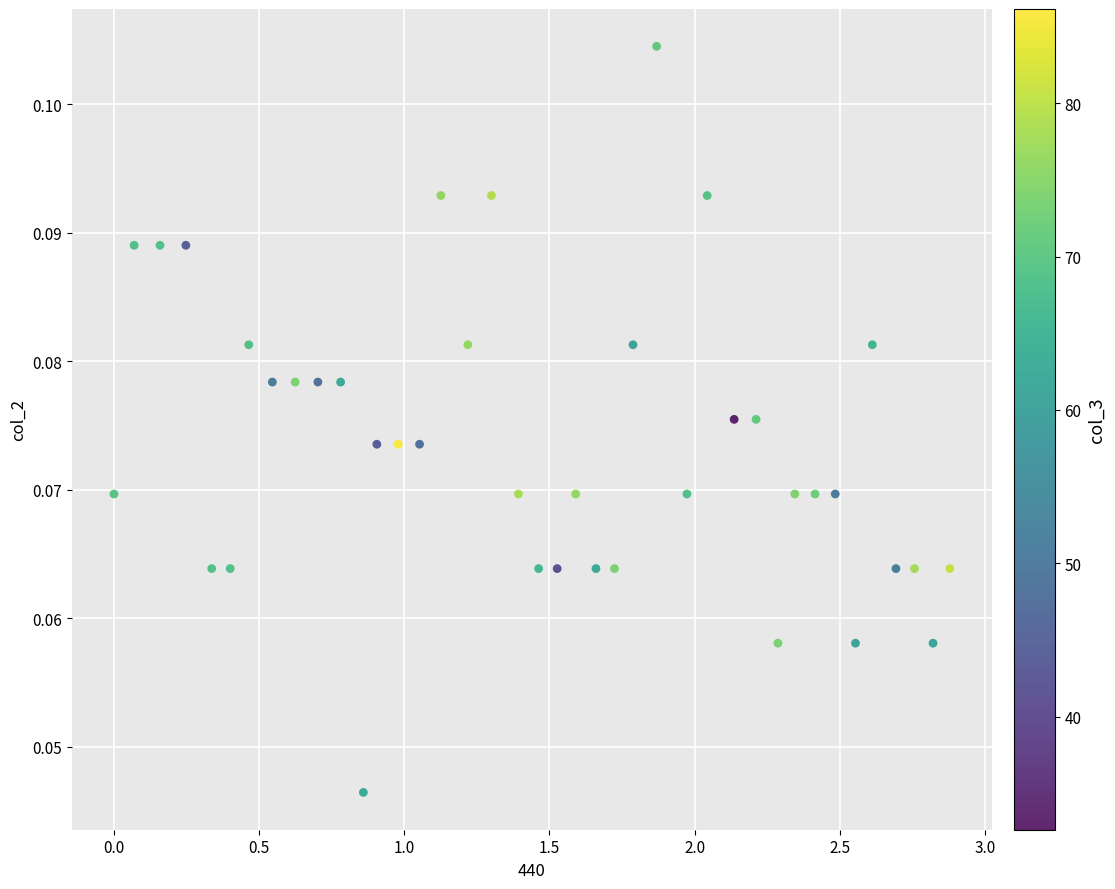

What is the range of X values (max minus min)?

2.9